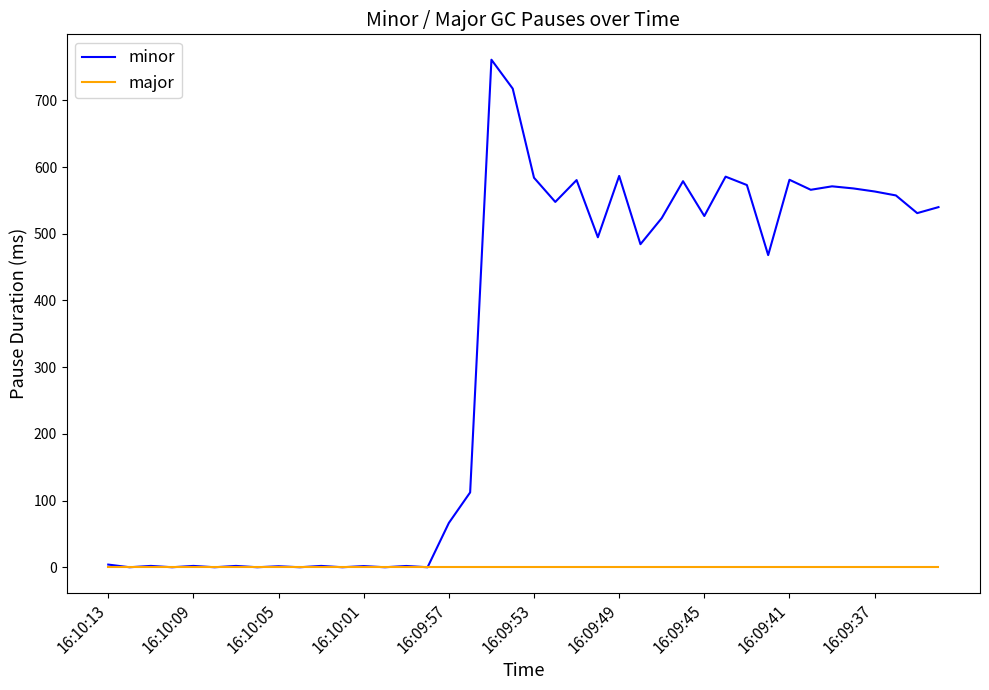

What is the difference between the maximum and minimum values in the minor series?

761.0